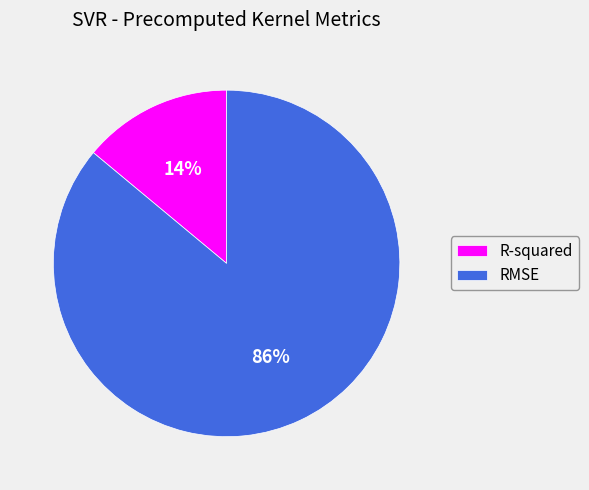

Is there any slice that represents more than half of the pie?

Yes